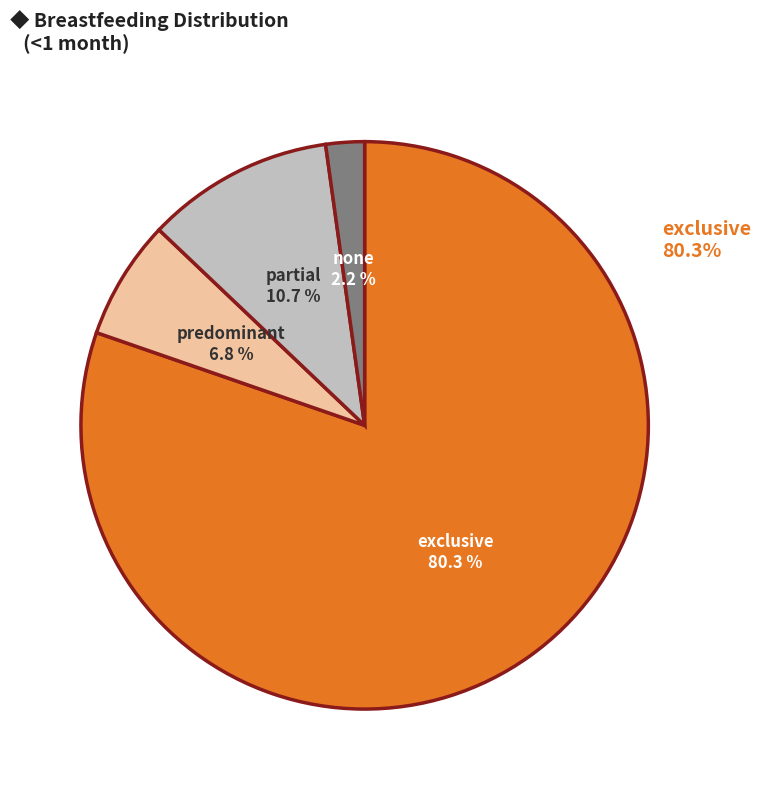

To the nearest percent, what is the average slice percentage?

25%